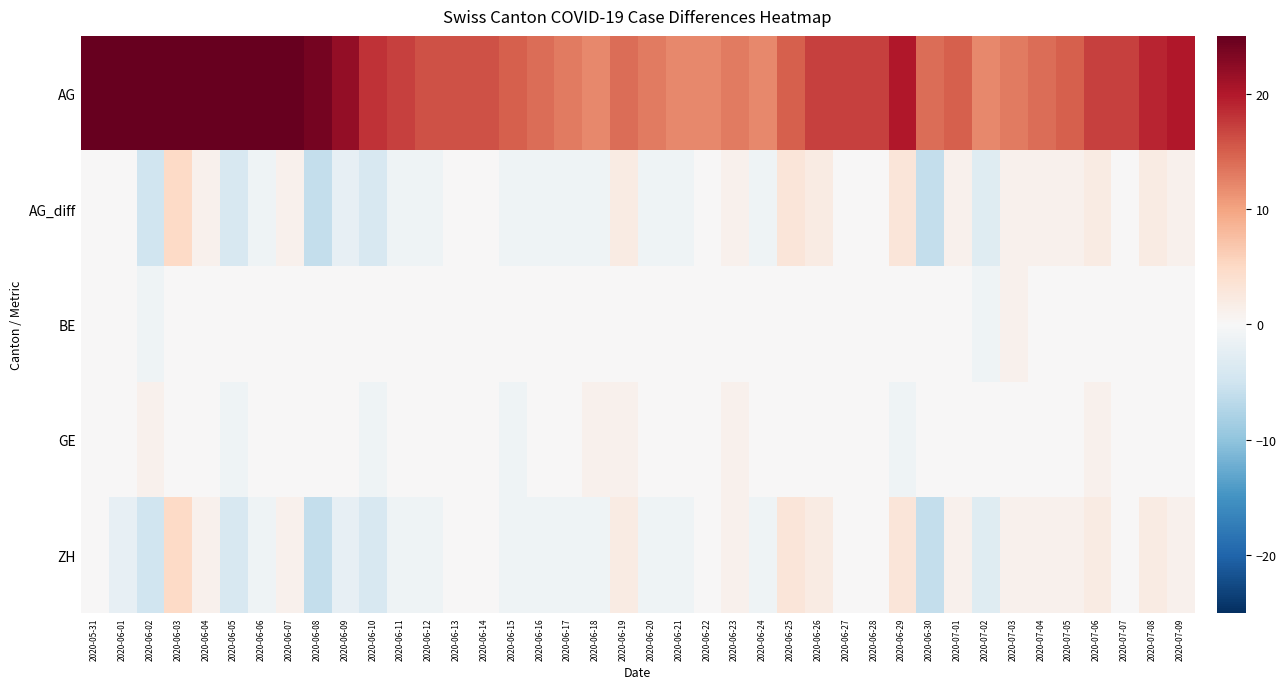

What is the greatest value displayed?

35